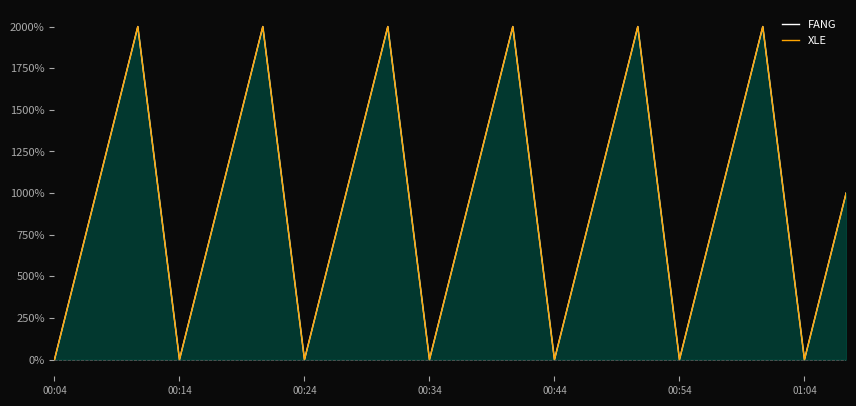

Which series changed the most between 00:04 and 13?

FANG